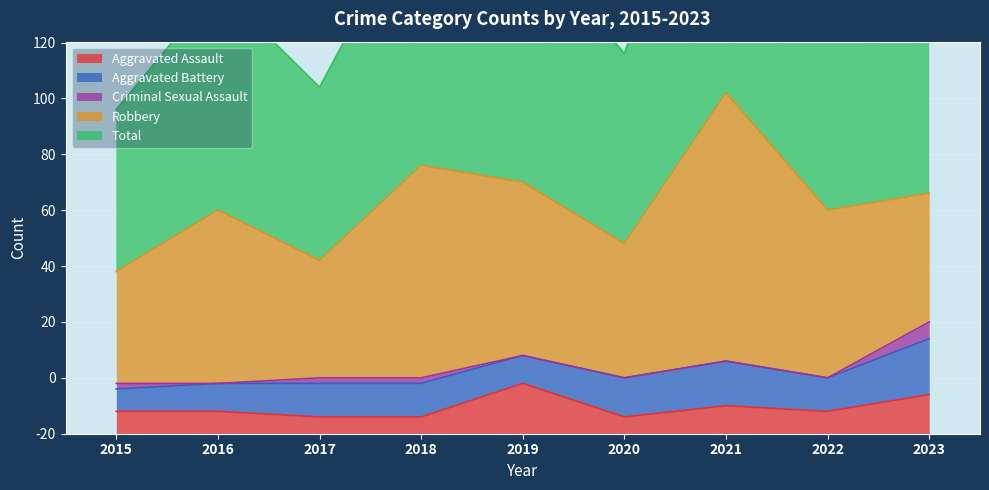

Between 2022 and 2020, which is larger?

2022